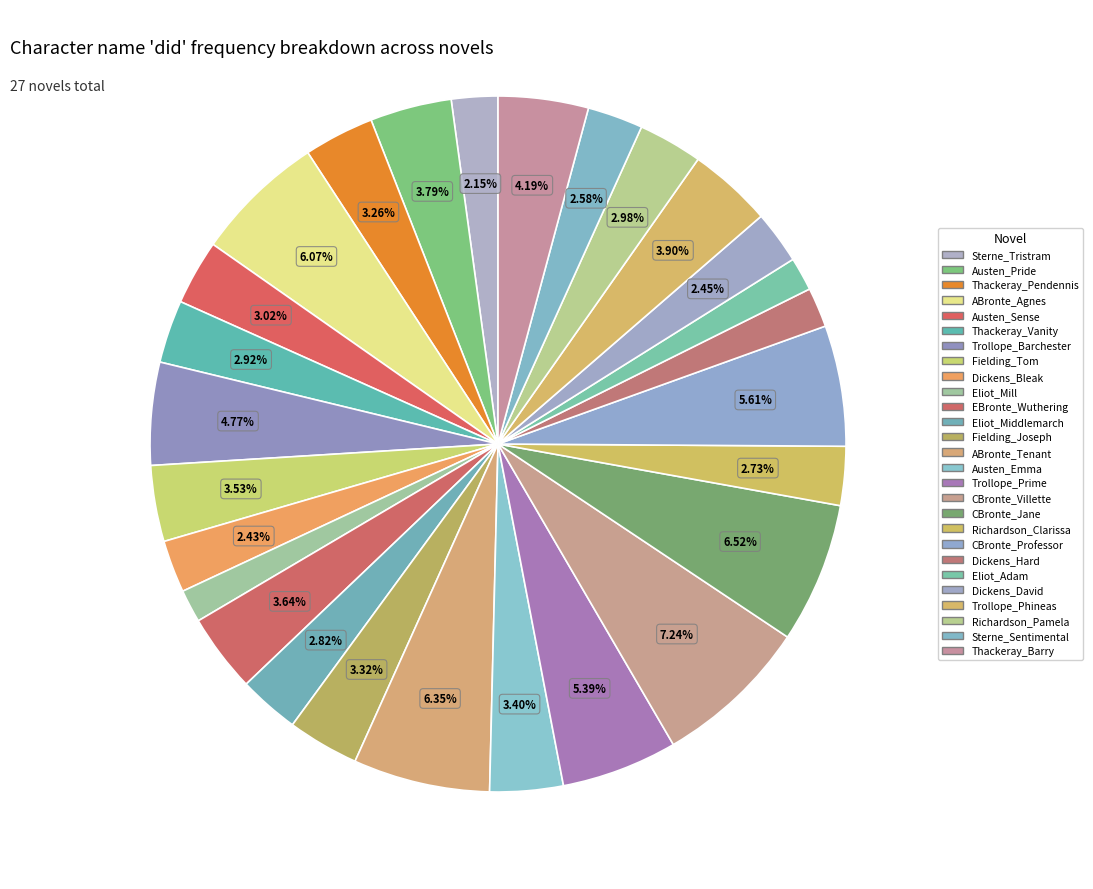

What portion of the pie excludes Dickens_Bleak?

97.6%